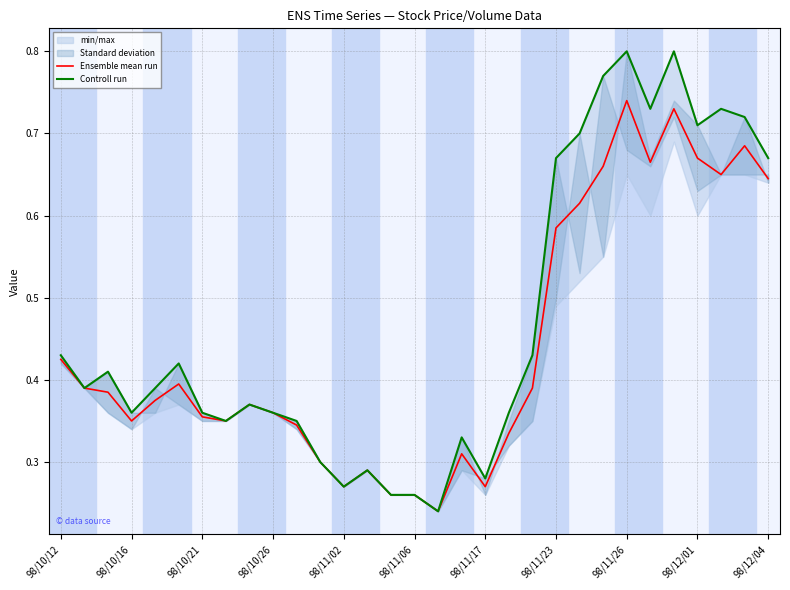

Between 98/11/23 and 21, which series saw the biggest shift?

Controll run